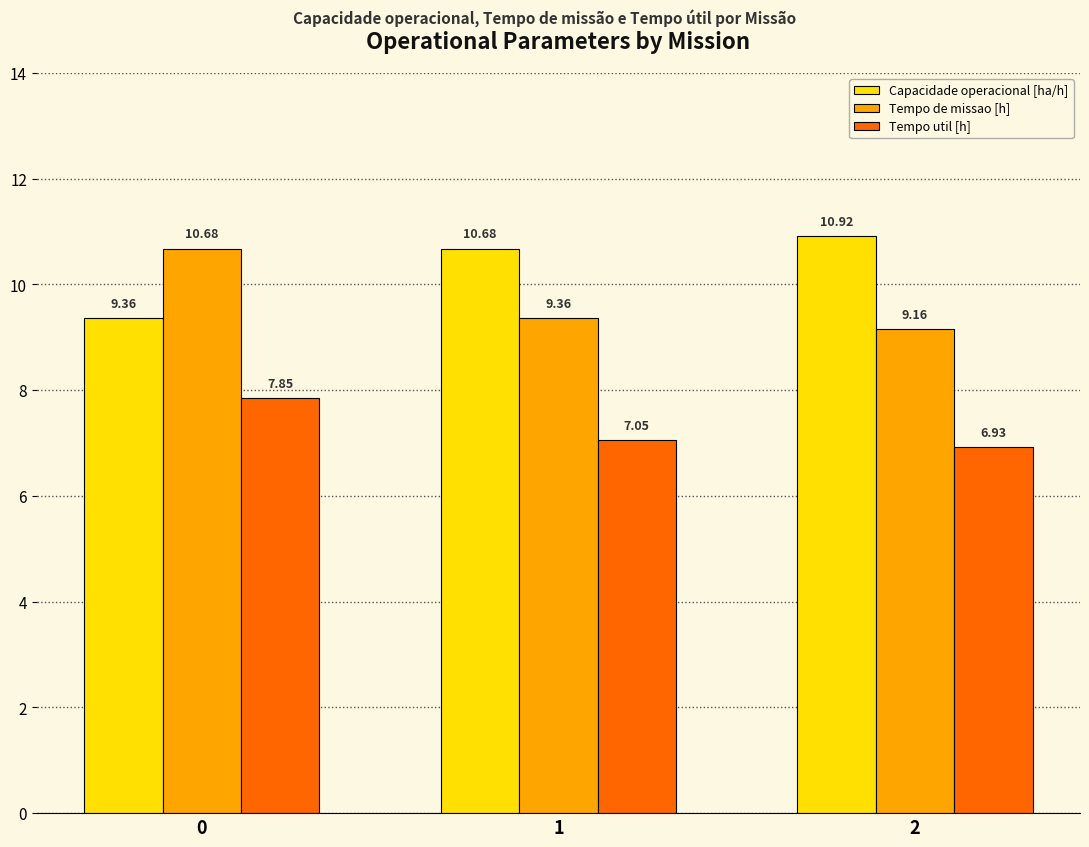

List the series in order of their peak value, lowest first.

Tempo util [h], Tempo de missao [h], Capacidade operacional [ha/h]